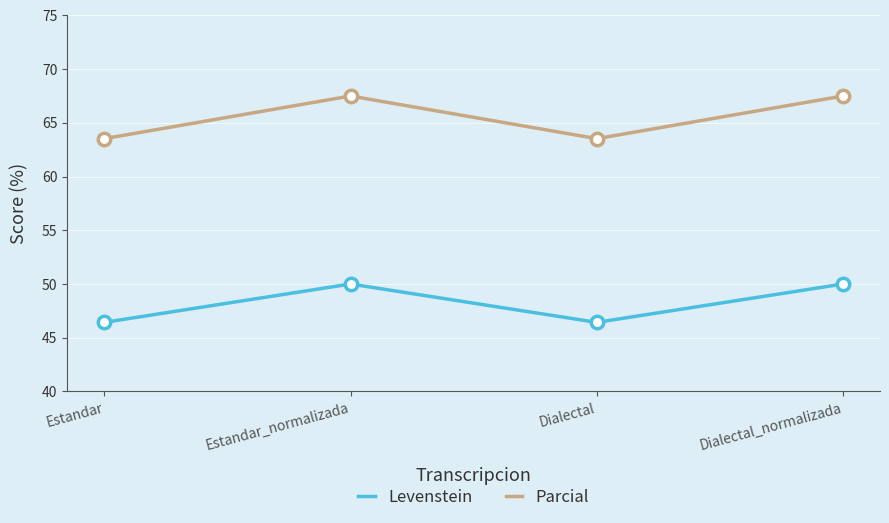

At how many categories does at least one series exceed 54?

4